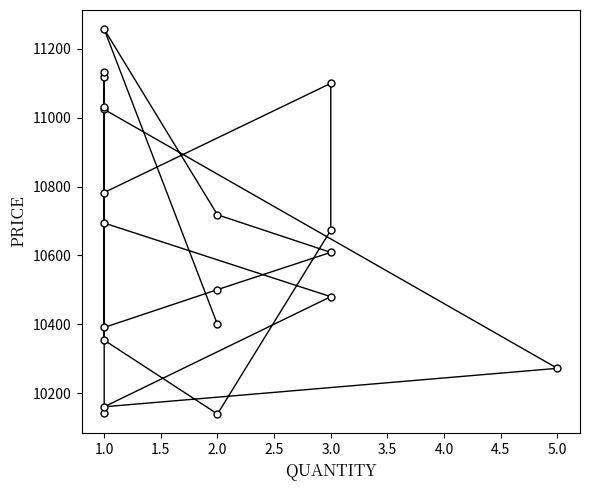

What is the difference between the values at 3.0 and 2.0?

108.1